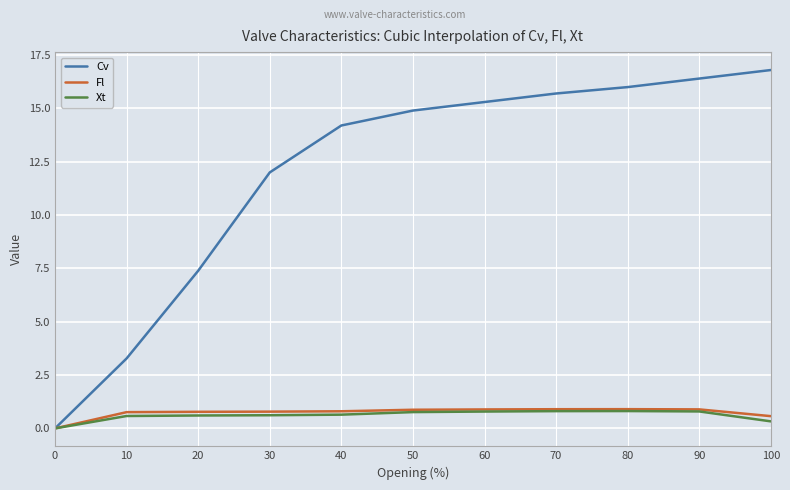

What is the total value across all series at 80?

17.7